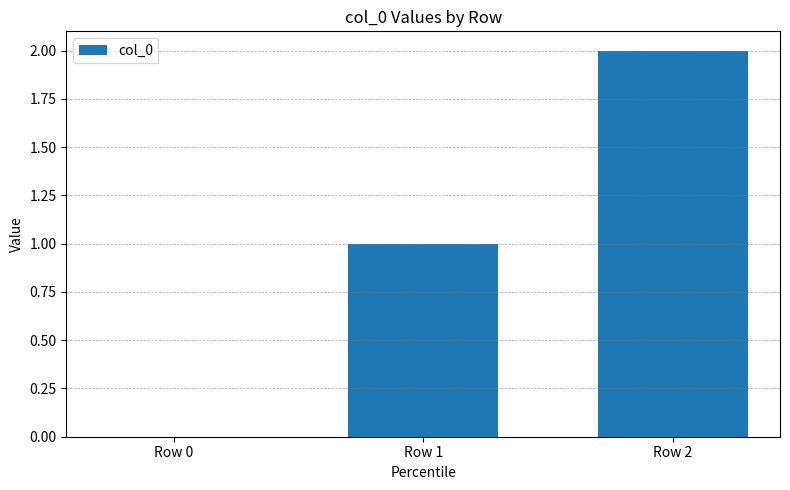

True or false: the data shows 0 at Row 0.

True